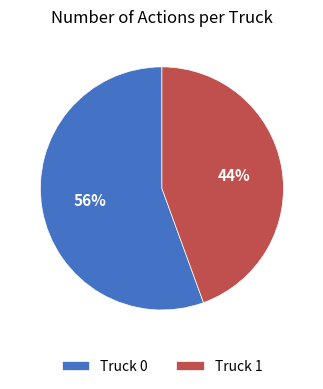

True or false: Truck 0 accounts for 67% of the total.

False